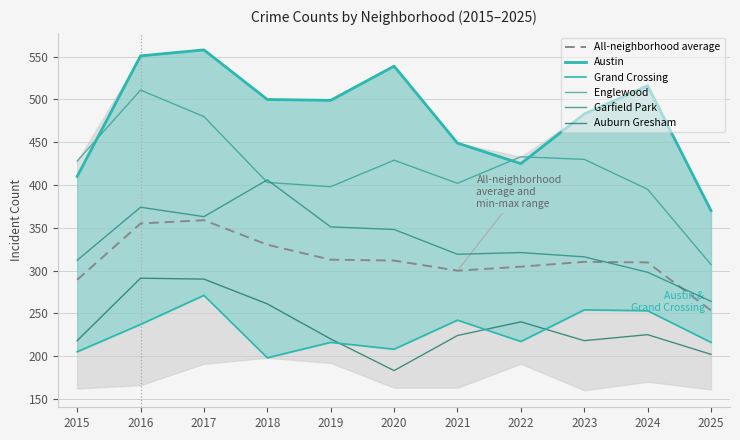

True or false: Garfield Park has more than 0 interior local peaks.

True